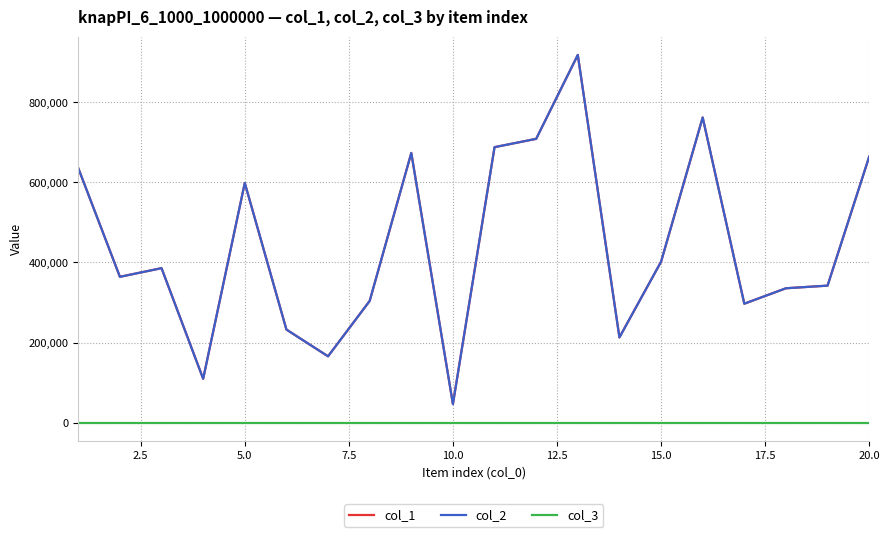

Which series has the largest range (max minus min)?

col_1